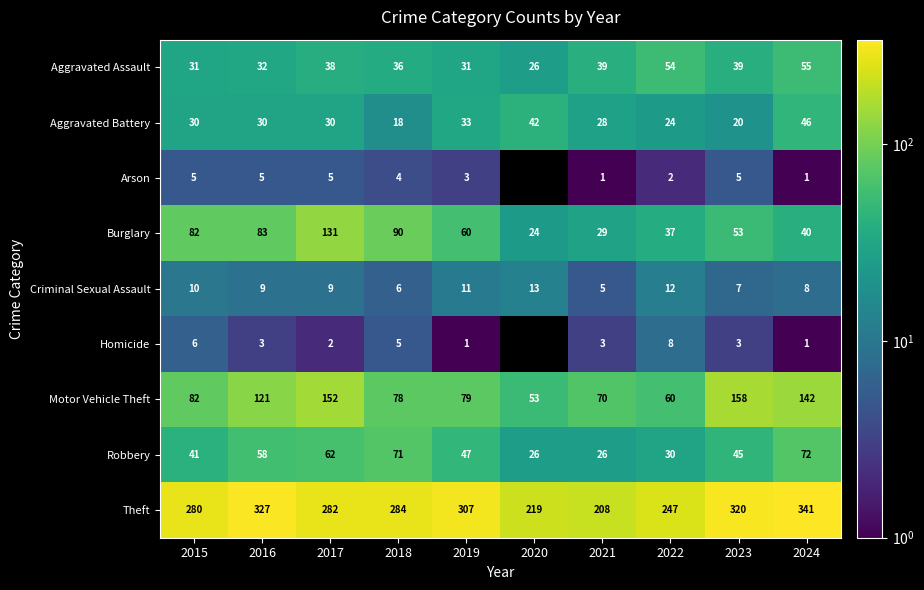

What is the average value of the Aggravated Battery series?

30